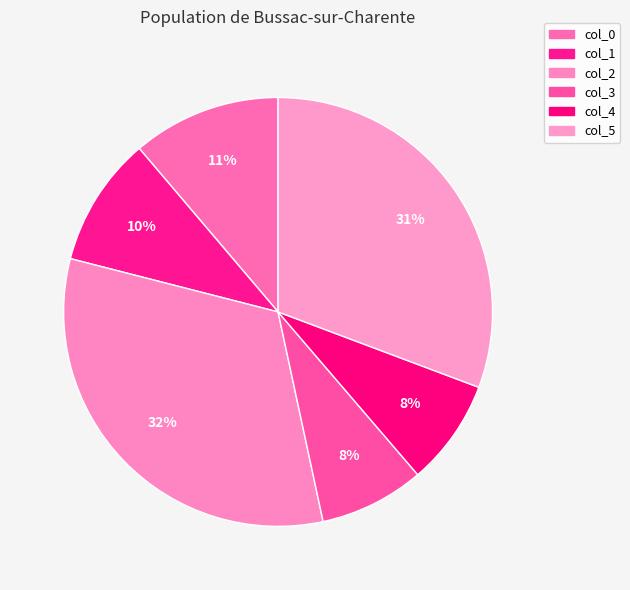

How many segments does this pie chart have?

6